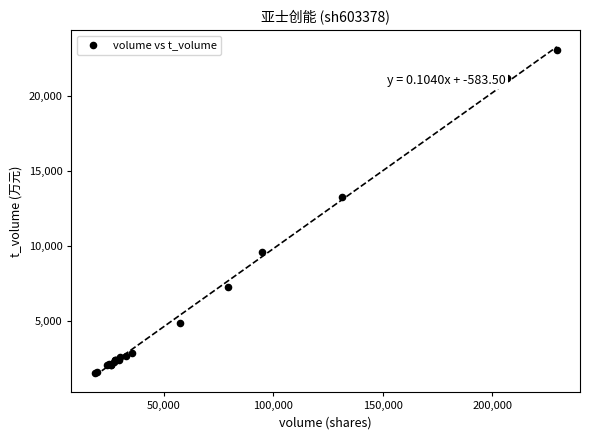

What Y value in the scatter plot is closest to 12275?

13288